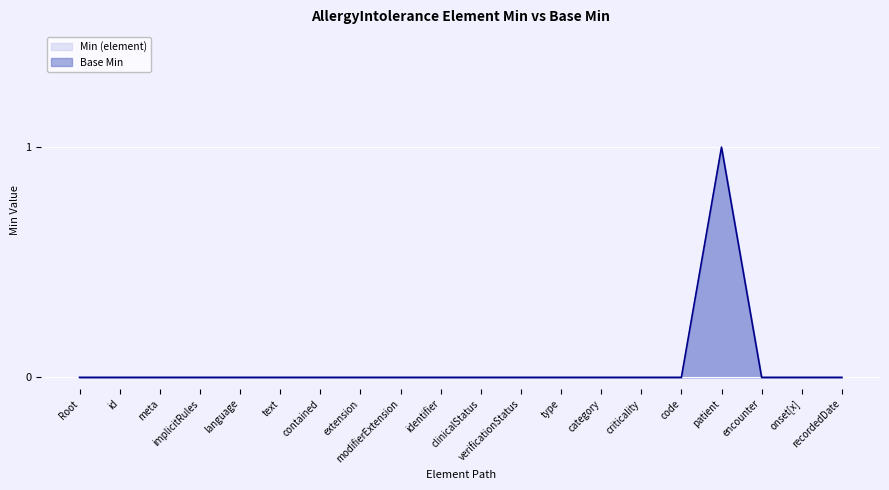

The value of Base Min at encounter is 0. True or false?

True